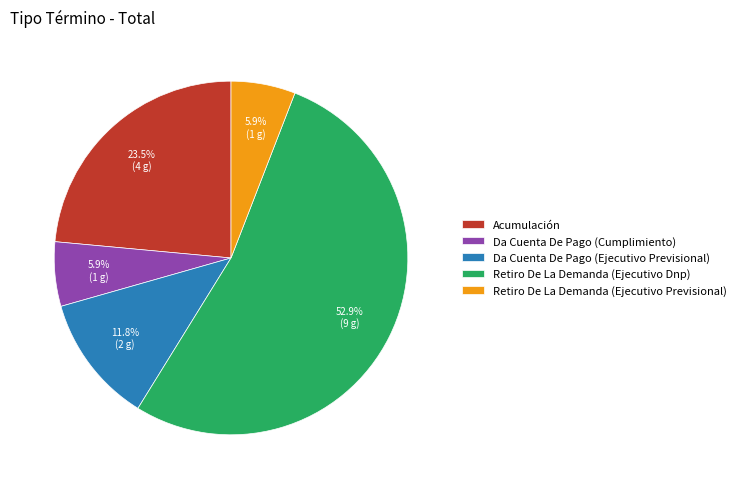

Does any single category account for the majority?

Yes